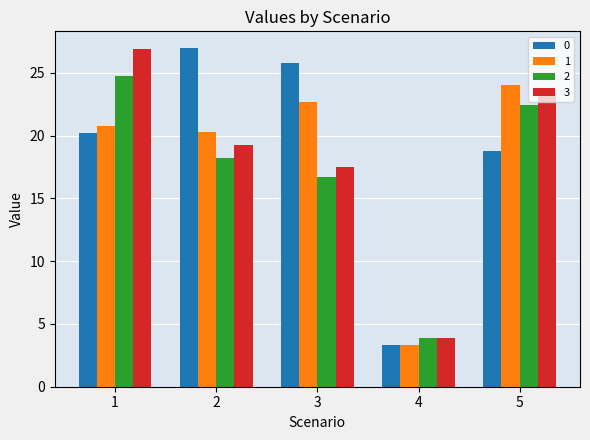

What is the smallest value displayed?

3.3